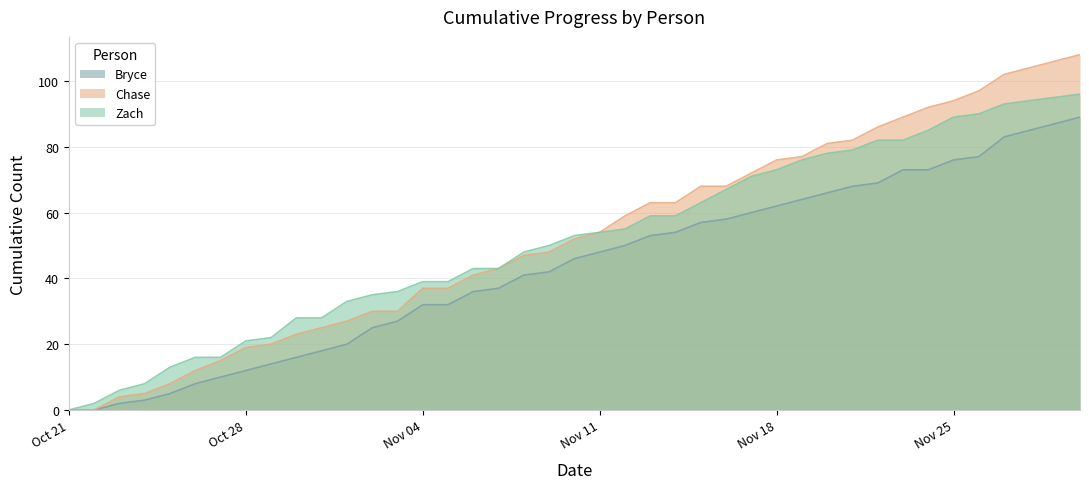

The value of Chase at 2024-10-23 is 4. True or false?

True